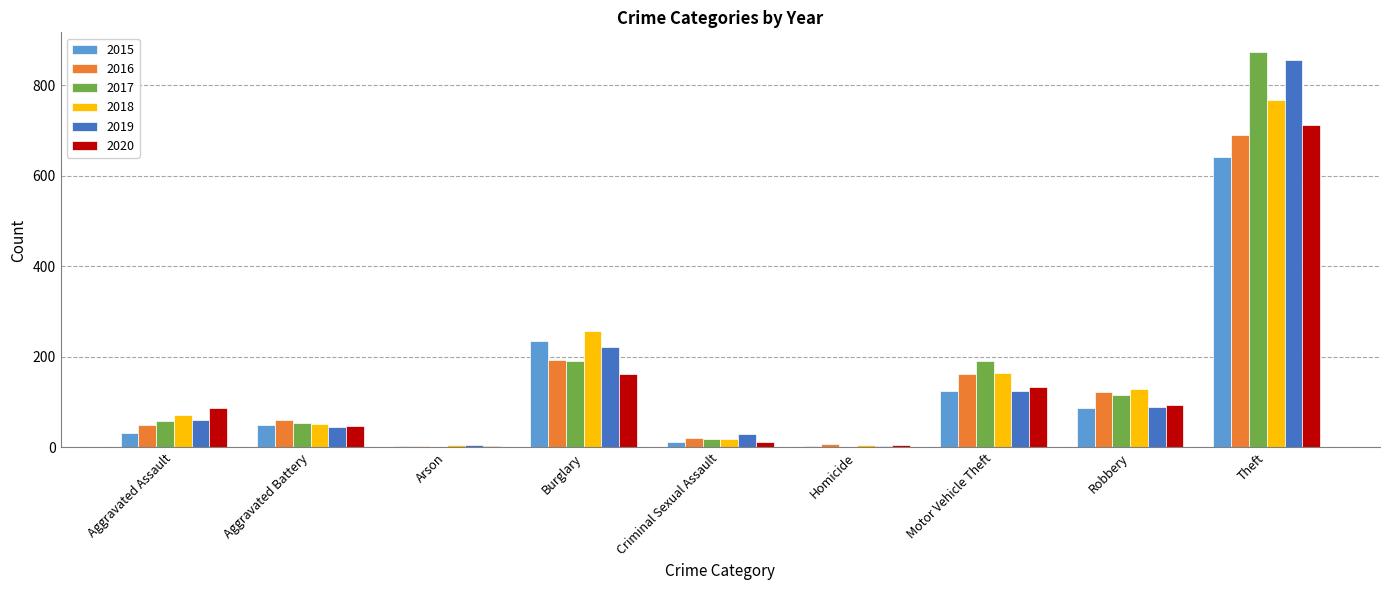

What is the difference between the 2019 values at Robbery and Burglary?

132